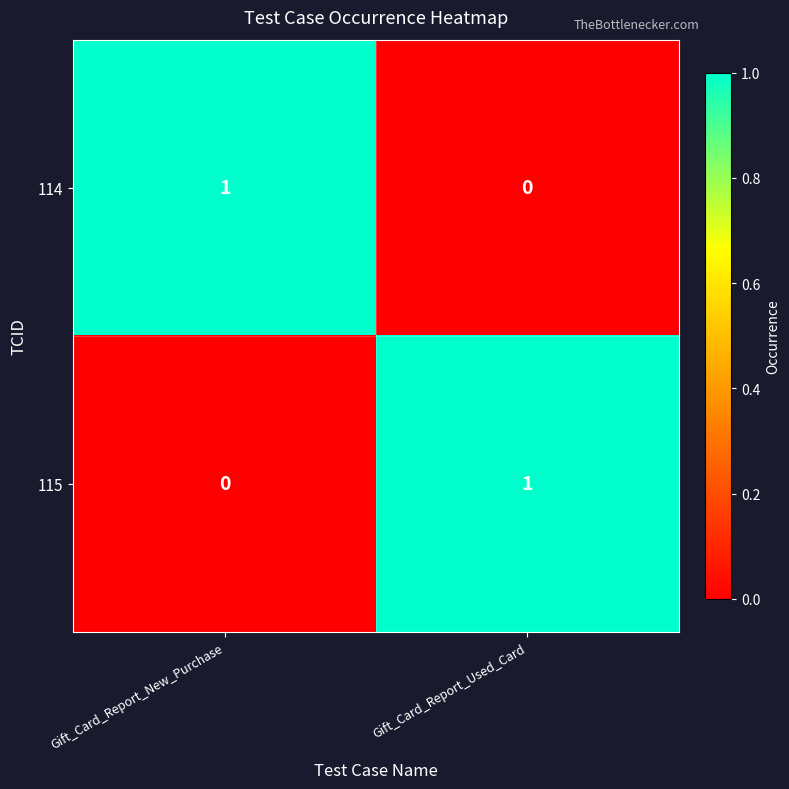

The value of 115 at Gift_Card_Report_New_Purchase is 0. True or false?

True